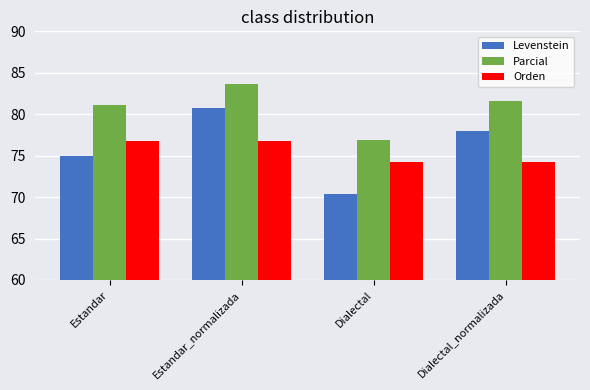

Is the value of Levenstein at Dialectal_normalizada greater than the value of Orden at Dialectal_normalizada?

Yes